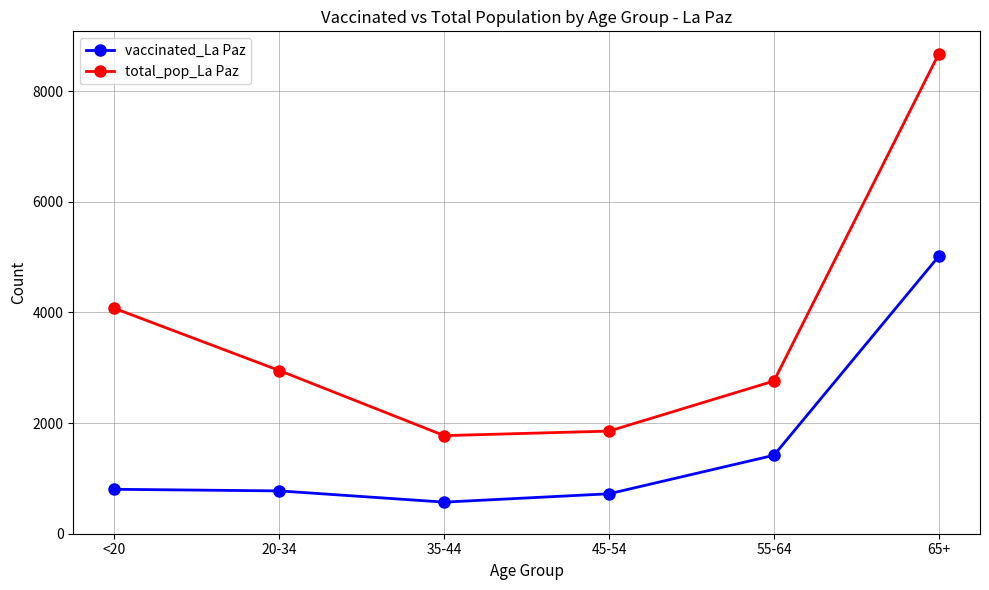

What is the label of the 1st point from the left?

<20